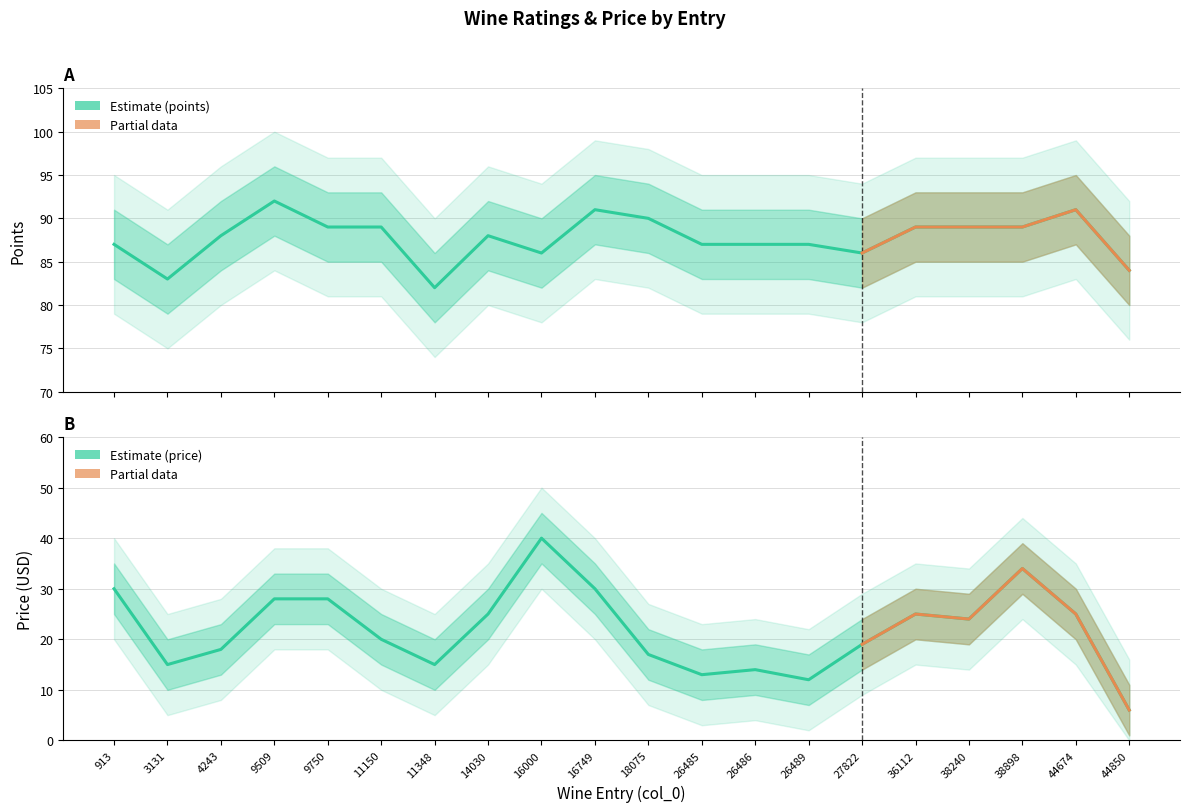

What is the average value of the points series?

88